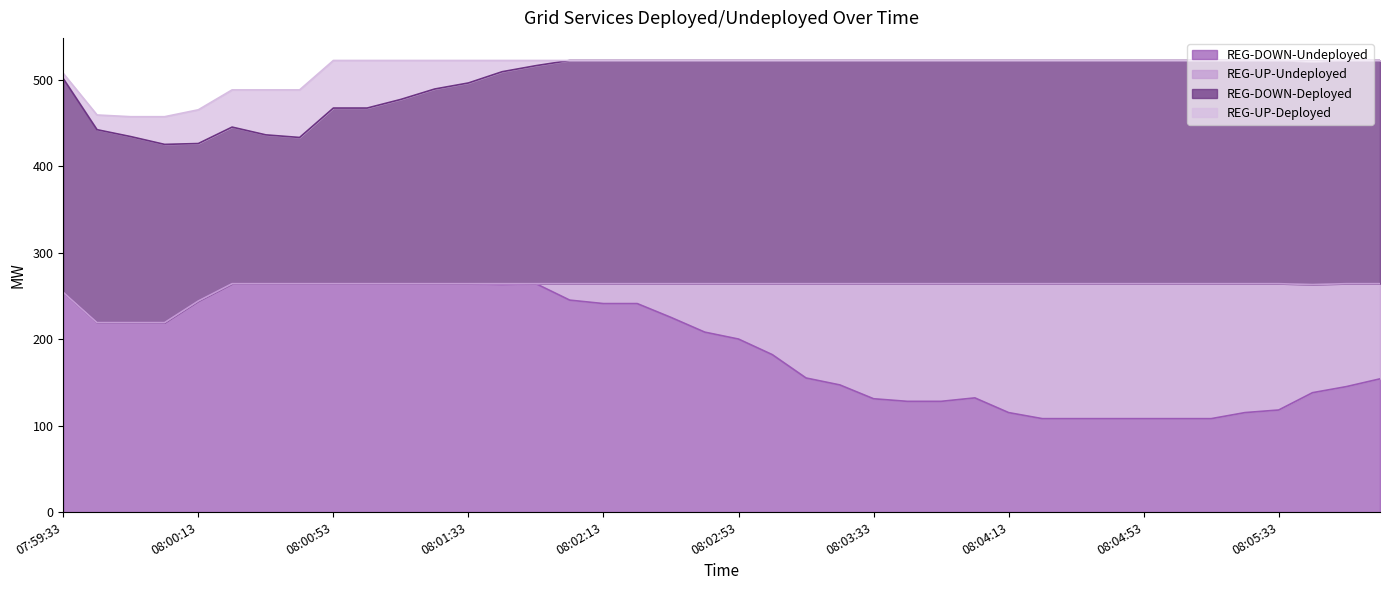

What is the label of the 3rd point from the left?

07:59:53